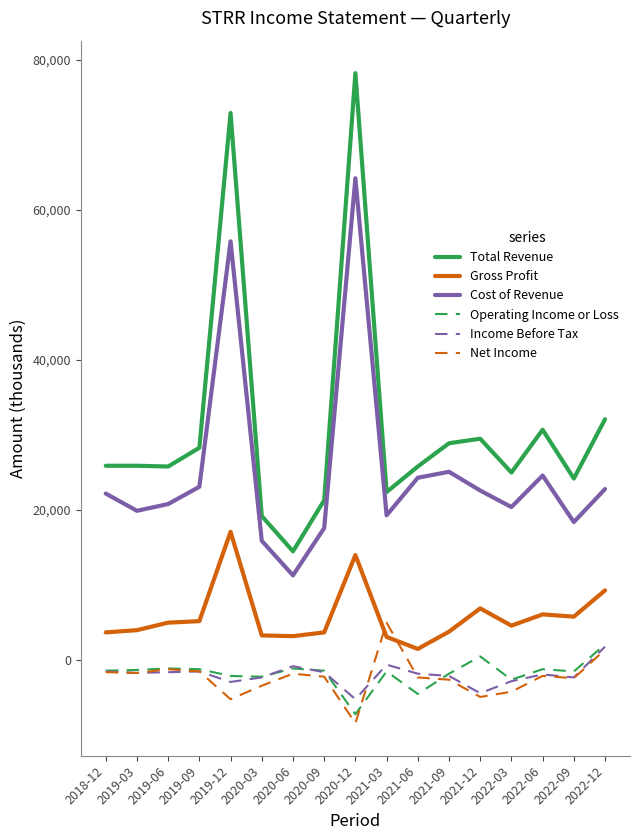

Which label corresponds to the smallest value in the chart?

2020-12